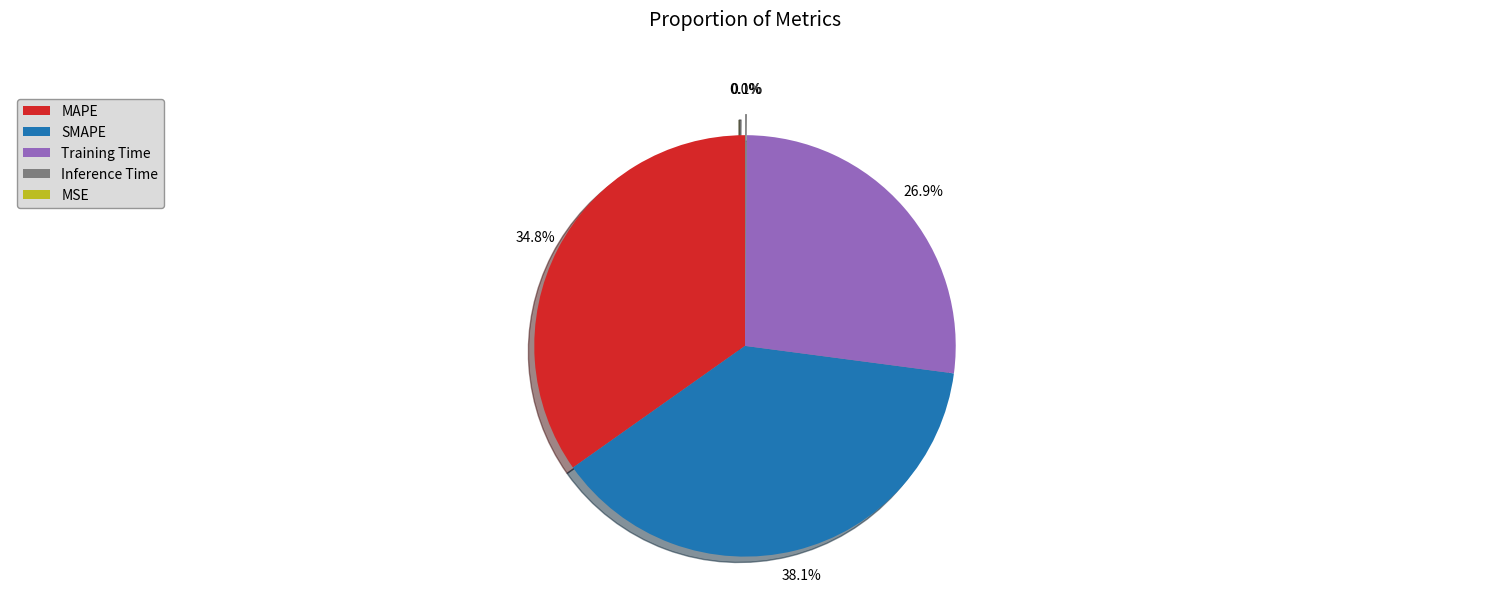

How many slices are in this pie chart?

5